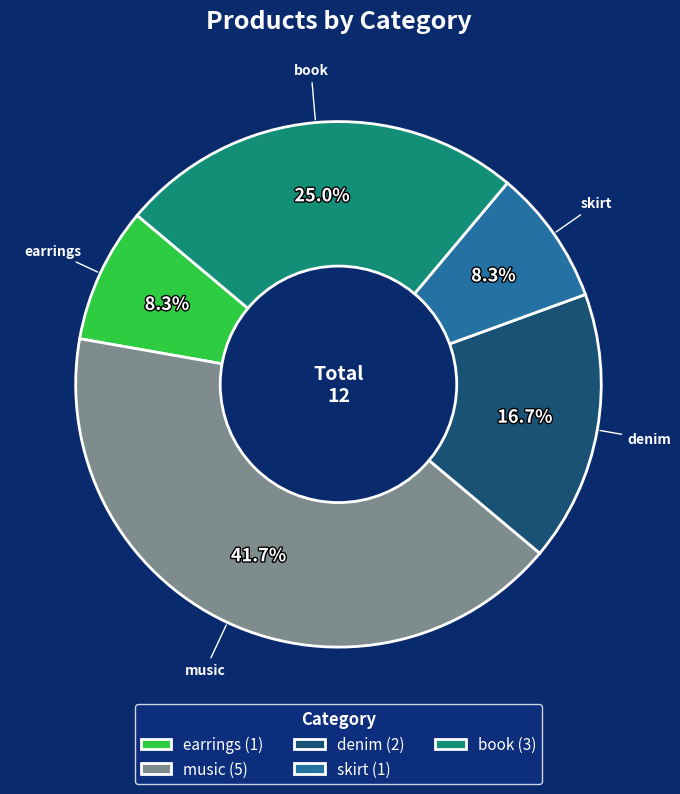

Count the number of slices in the pie.

5